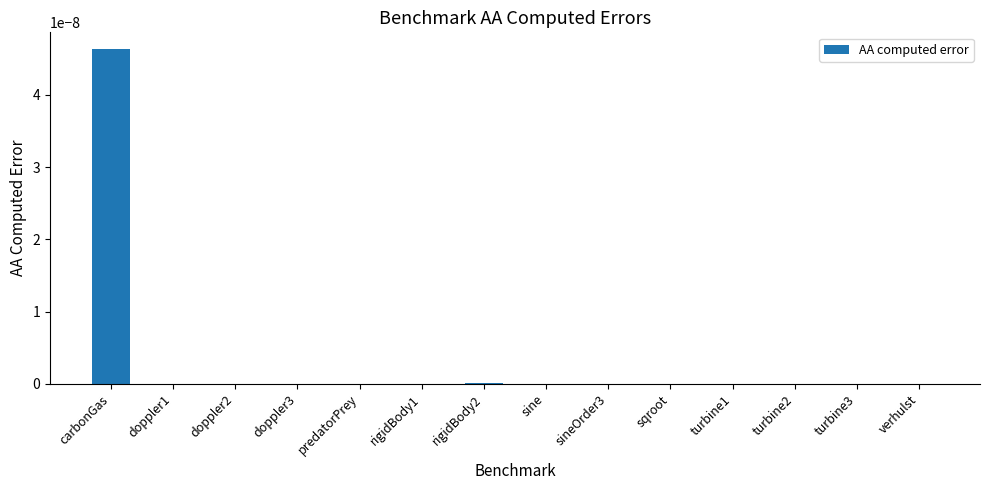

The value at turbine3 is 0.0. True or false?

True